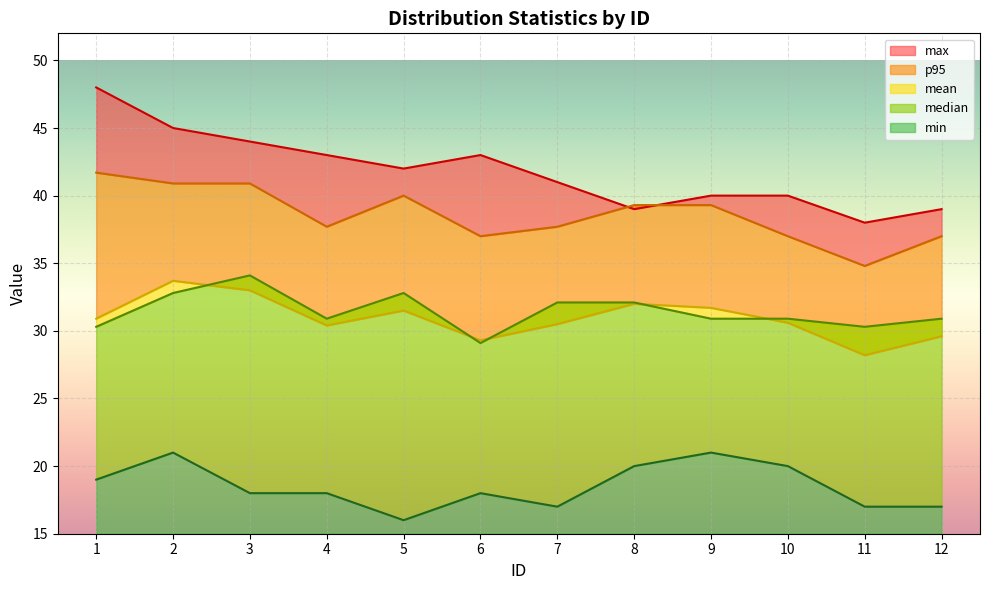

At which label does mean first exceed 30?

1